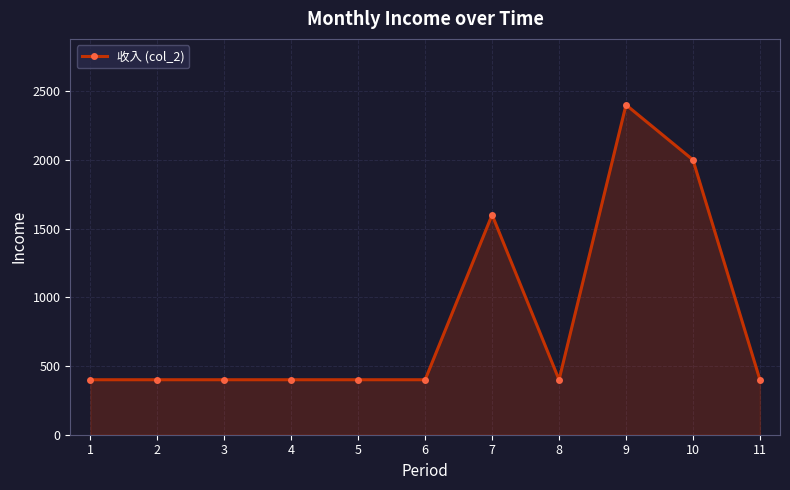

What is the difference between the values at 2 and 10?

1600